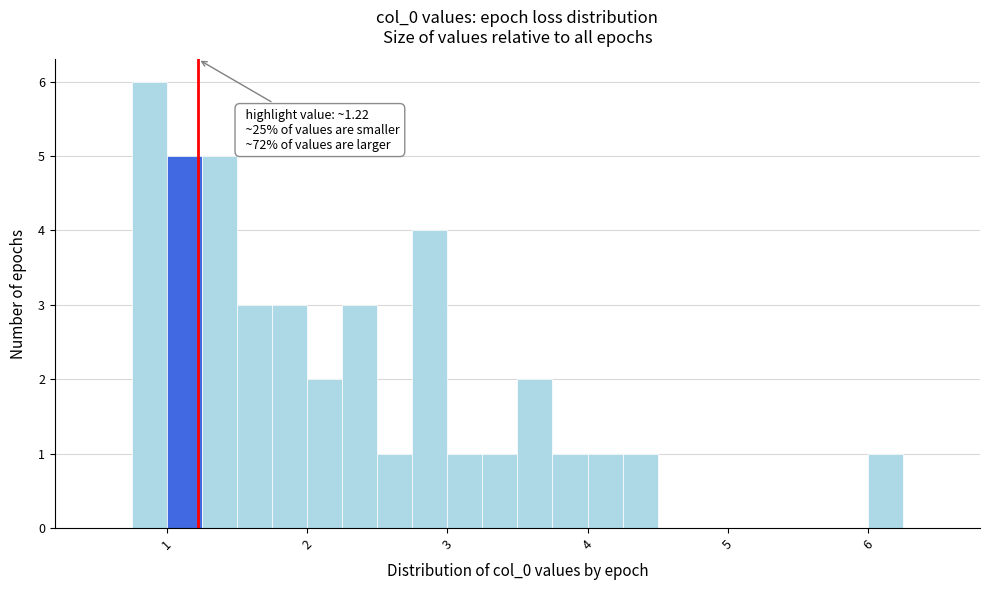

Around what value on the x-axis is the tallest bar? Give the approximate position of its centre, as read against the axis.

0.9